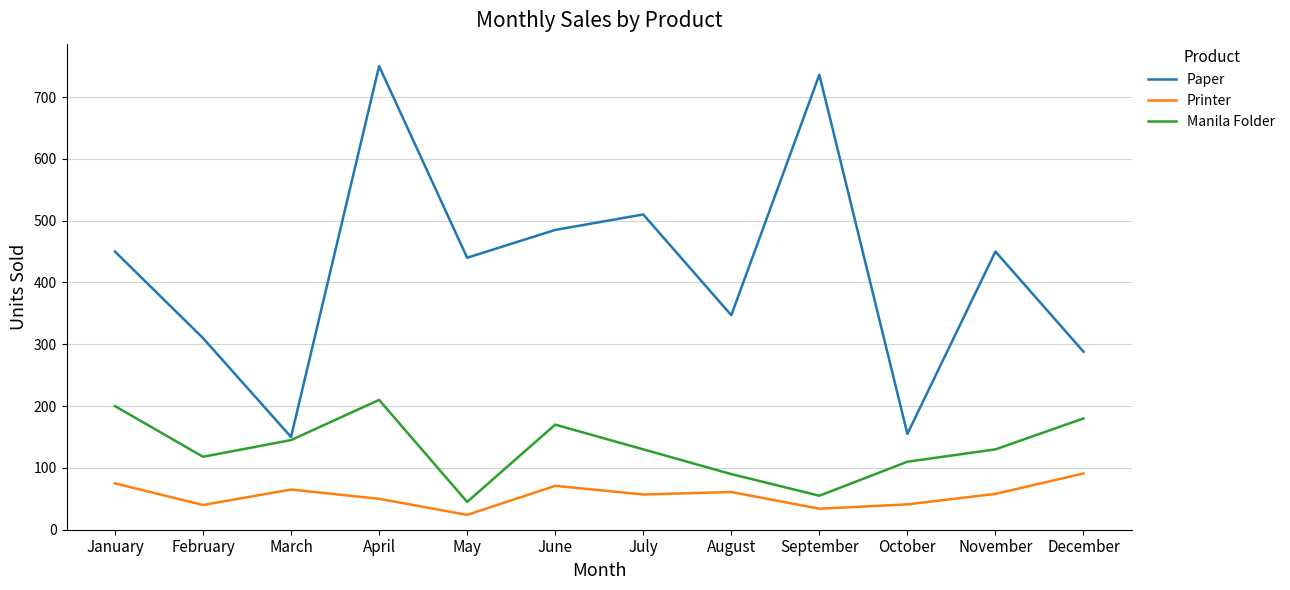

What are all the series names shown in the legend?

Paper, Printer, Manila Folder